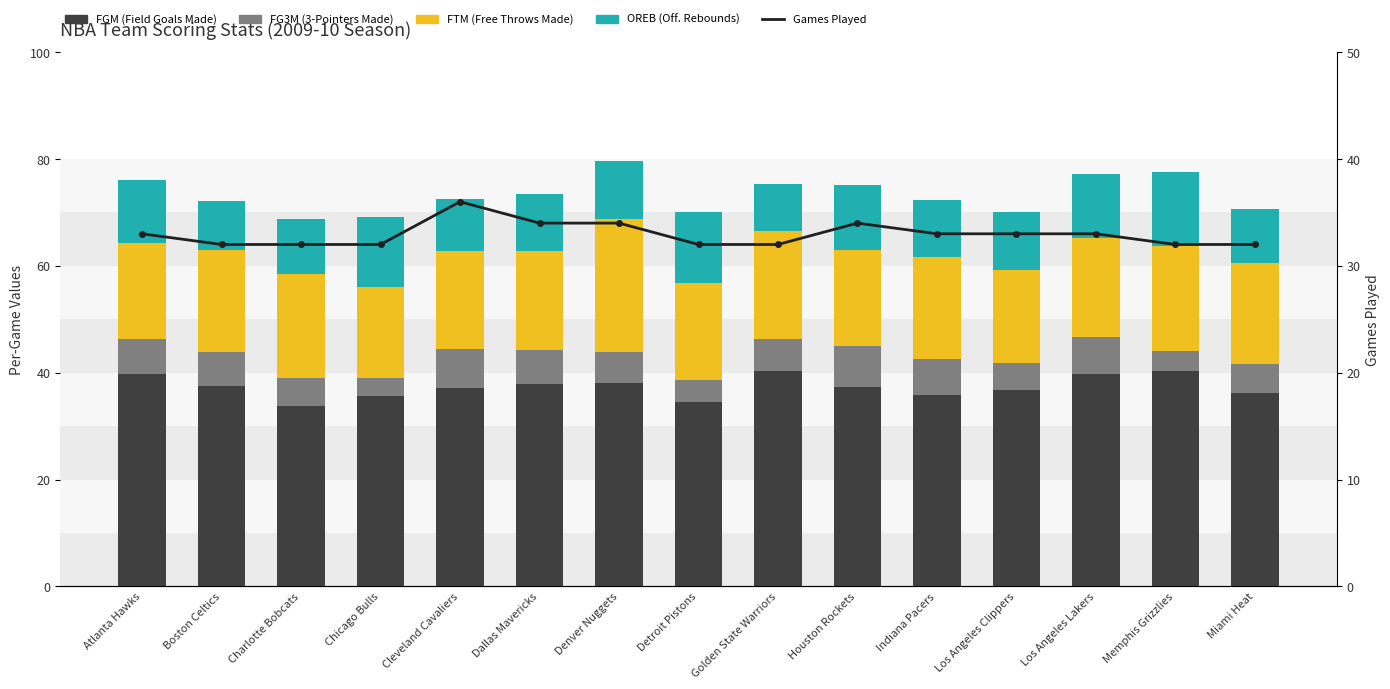

What is the smallest value displayed?

3.4